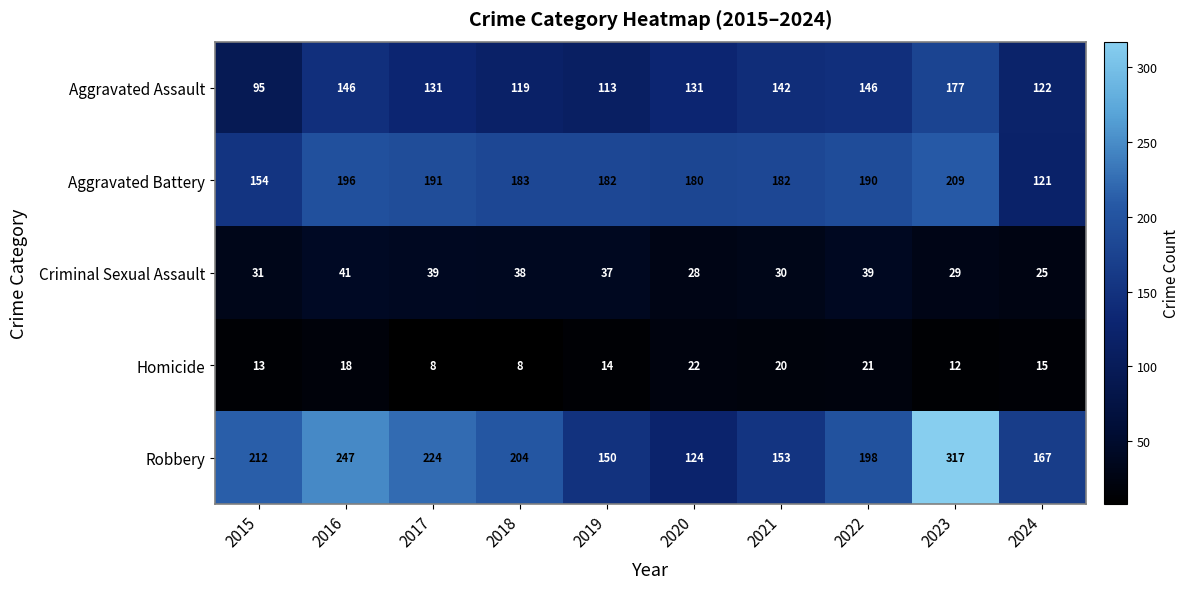

How many distinct data groups are displayed?

5